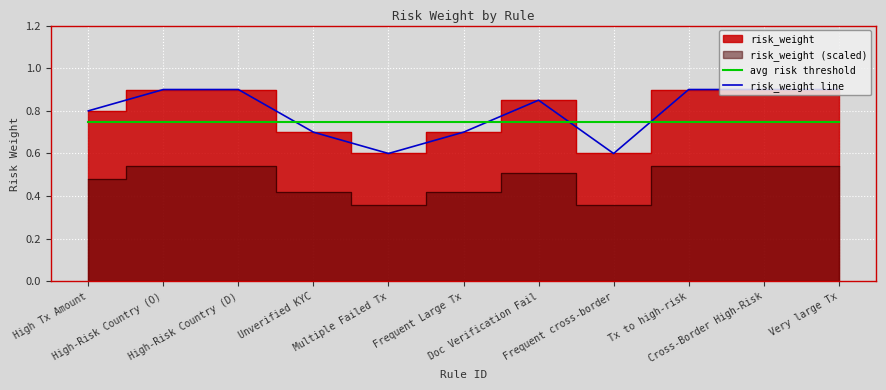

How many times do avg risk threshold and risk_weight line cross each other?

4